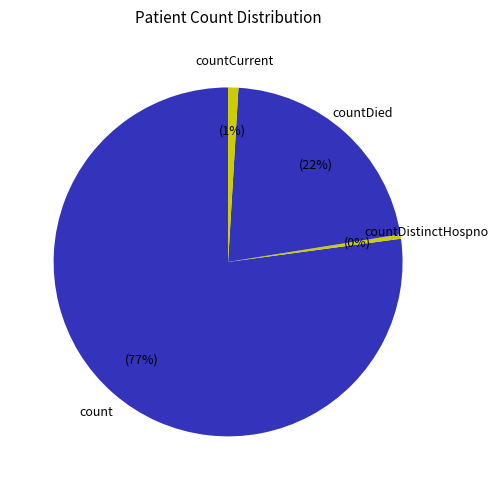

The count slice represents 68% of the pie. True or false?

False